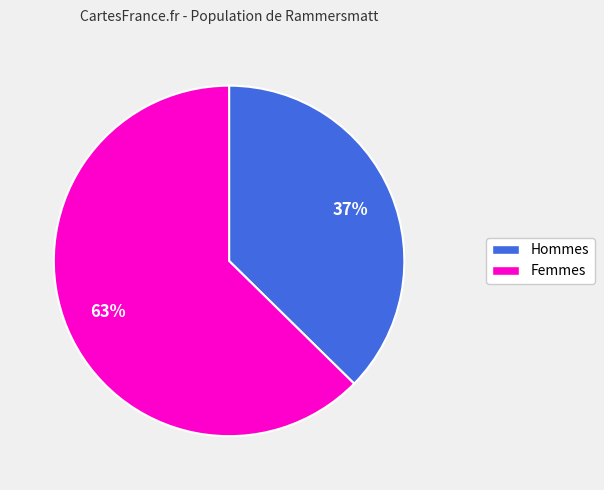

Is there any slice that represents more than half of the pie?

Yes